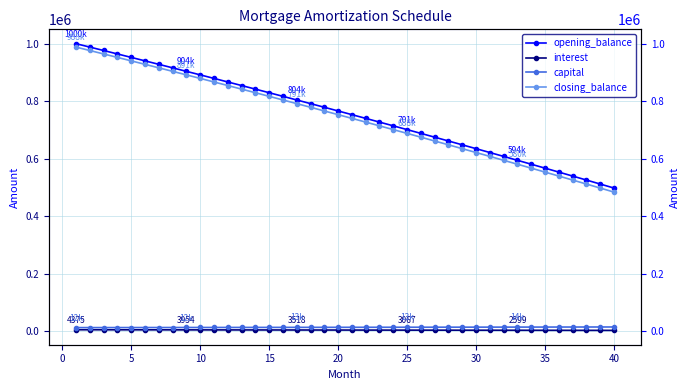

Is this an area chart (filled region under the line)?

No